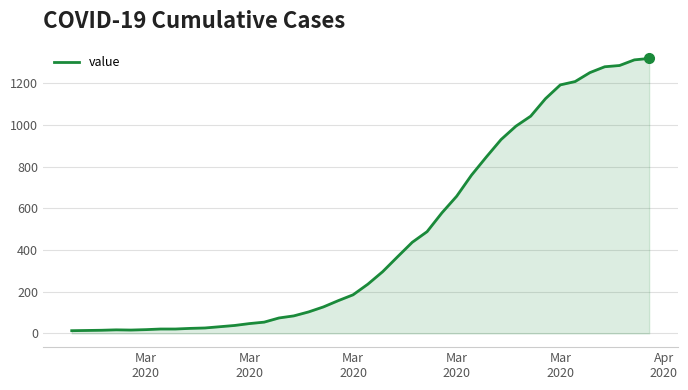

What is the greatest value displayed?

1319